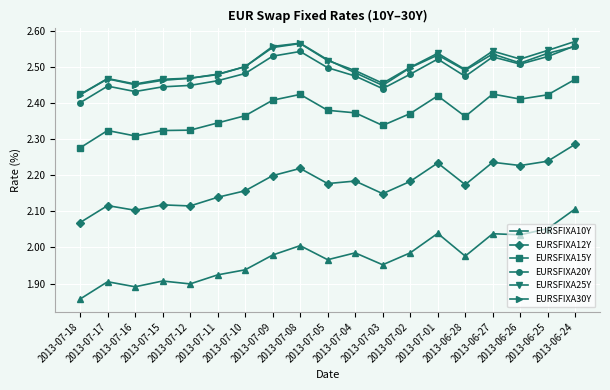

What is the difference between the highest and lowest values at 2013-06-26?

0.5